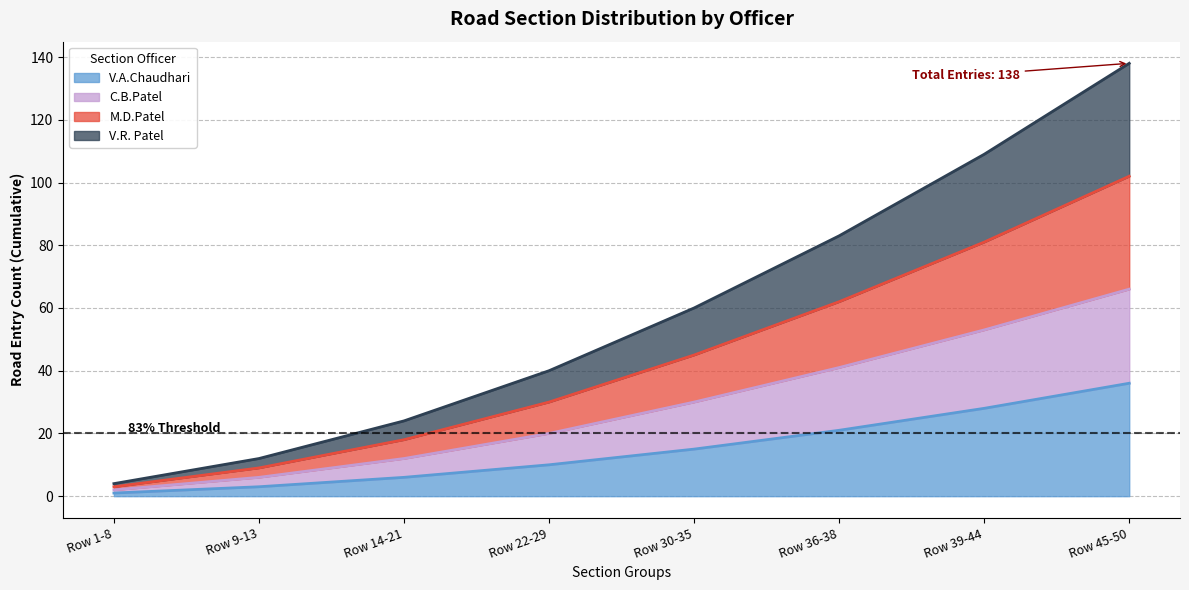

What is the total value across all series at Row 30-35?

135